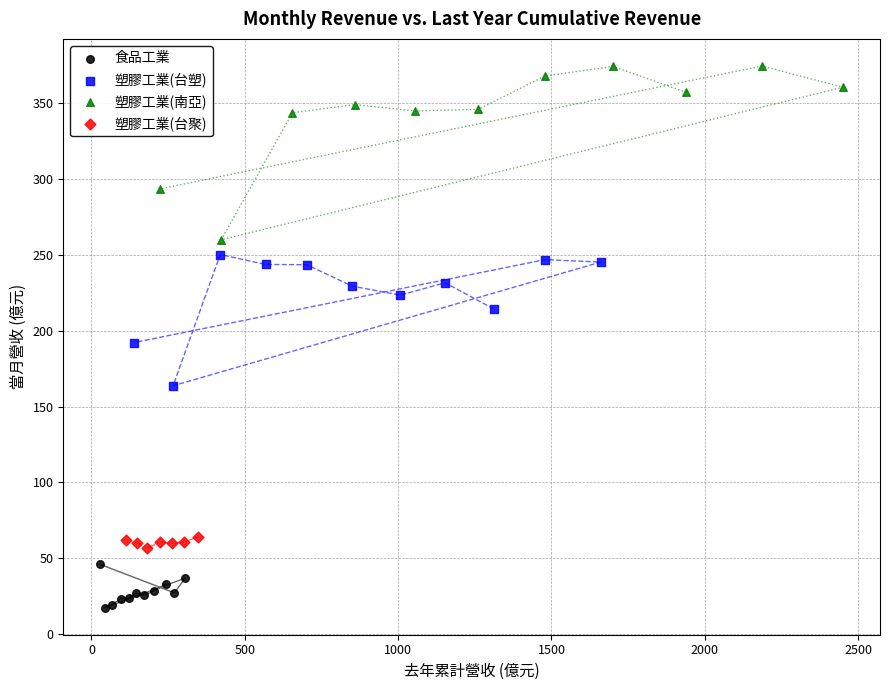

Which series has the widest spread of Y values?

塑膠工業(南亞)